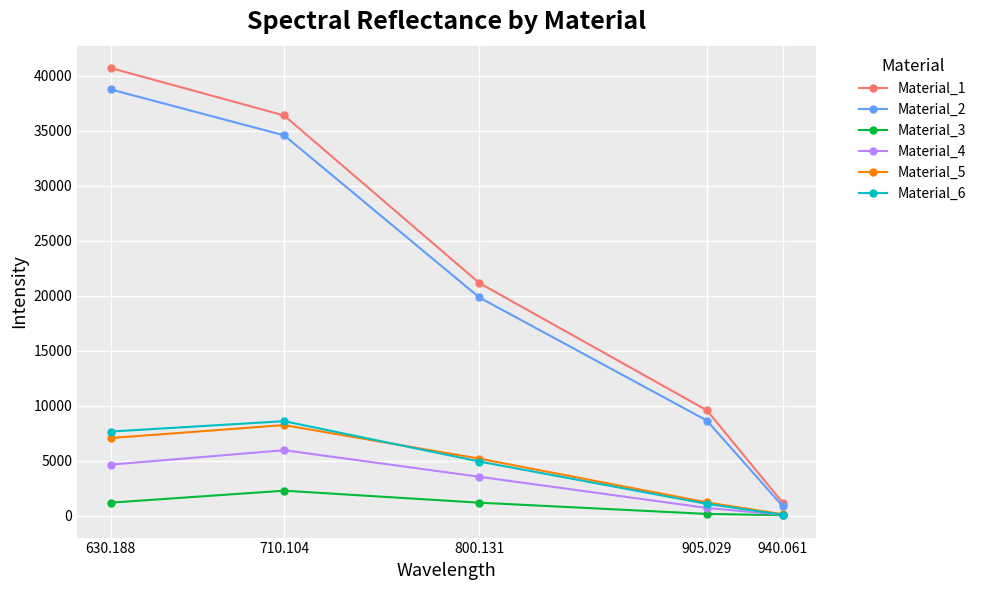

At which label does Material_6 reach its peak?

710.104